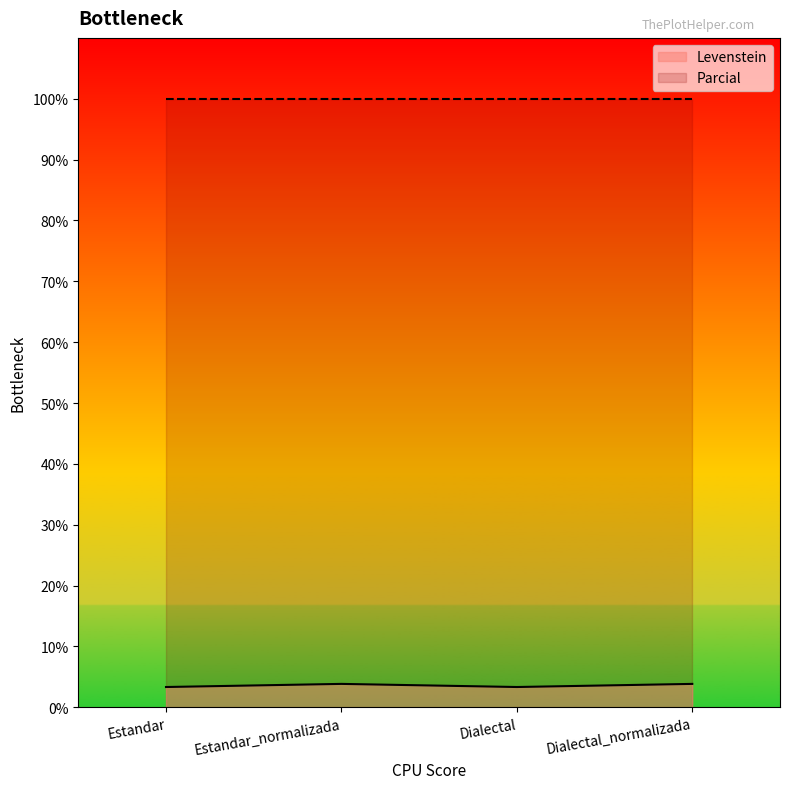

True or false: the data shows 5.8 at Dialectal.

False